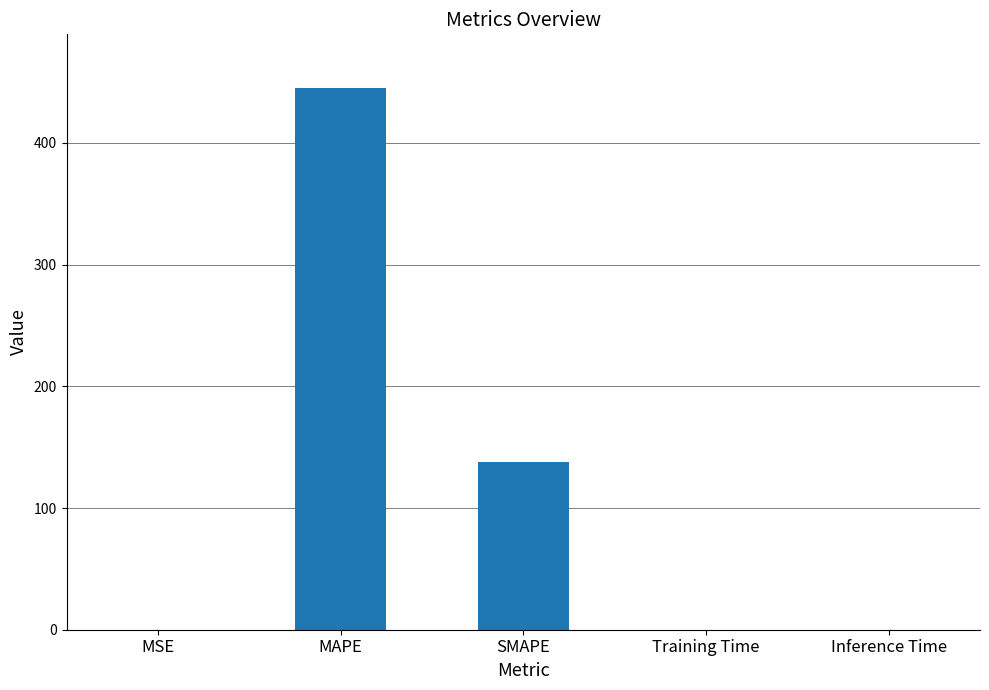

The chart shows a value of 186.2 at SMAPE. True or false?

False